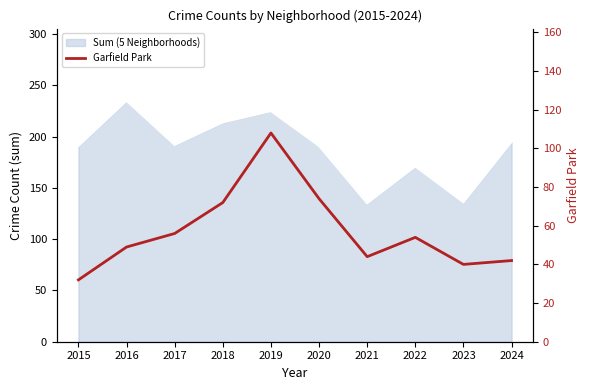

Which category has the lowest value across all series?

2015